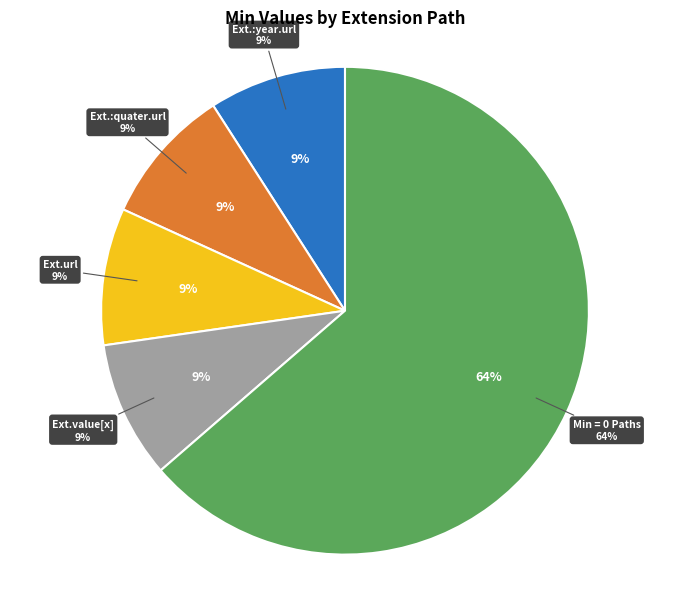

Does Extension.extension:year.url represent more than half of the total?

No